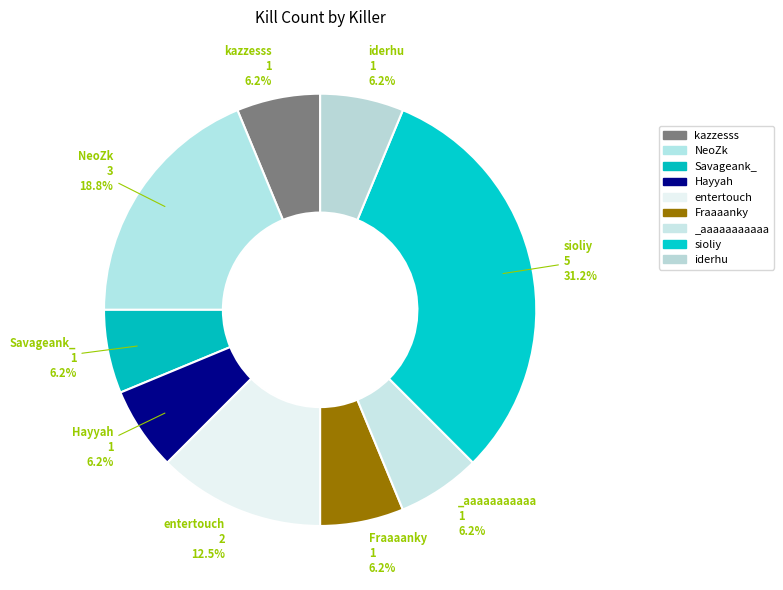

Count the number of slices in the pie.

9